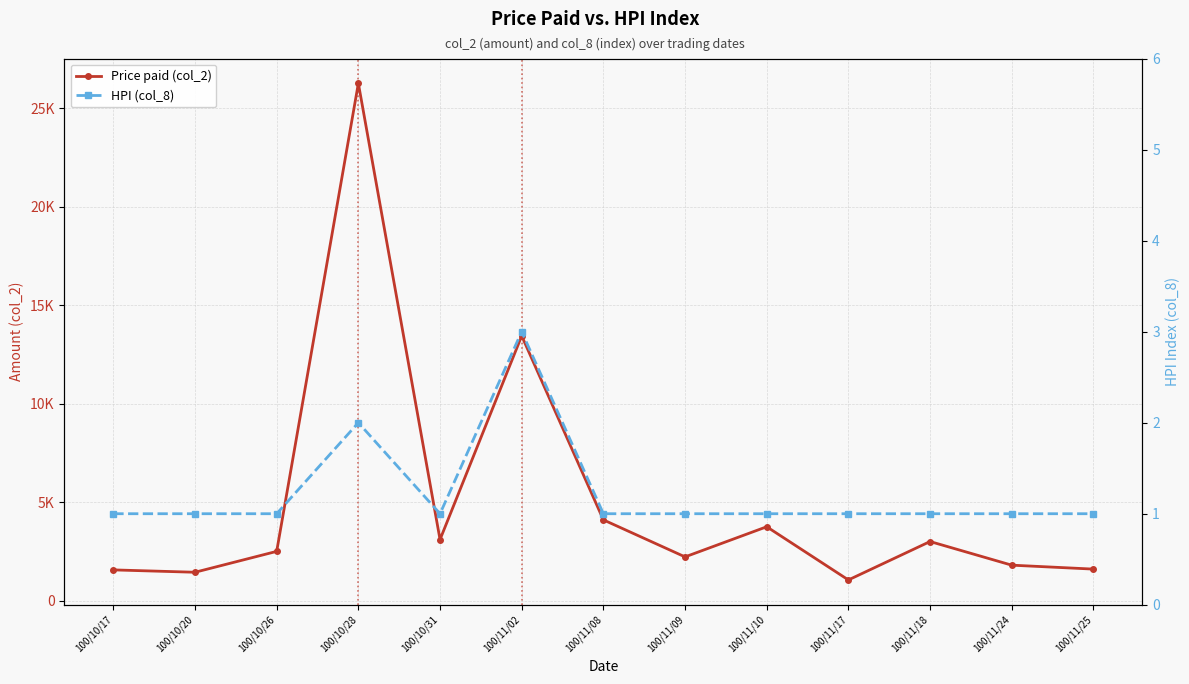

Reading left to right, transcribe all the data shown in this chart.

Price paid (col_2): 100/10/17=1560	100/10/20=1440	100/10/26=2500	100/10/28=26260	100/10/31=3100	100/11/02=13440	100/11/08=4100	100/11/09=2220	100/11/10=3750	100/11/17=1050	100/11/18=3000	100/11/24=1800	100/11/25=1600
HPI (col_8): 100/10/17=1	100/10/20=1	100/10/26=1	100/10/28=2	100/10/31=1	100/11/02=3	100/11/08=1	100/11/09=1	100/11/10=1	100/11/17=1	100/11/18=1	100/11/24=1	100/11/25=1